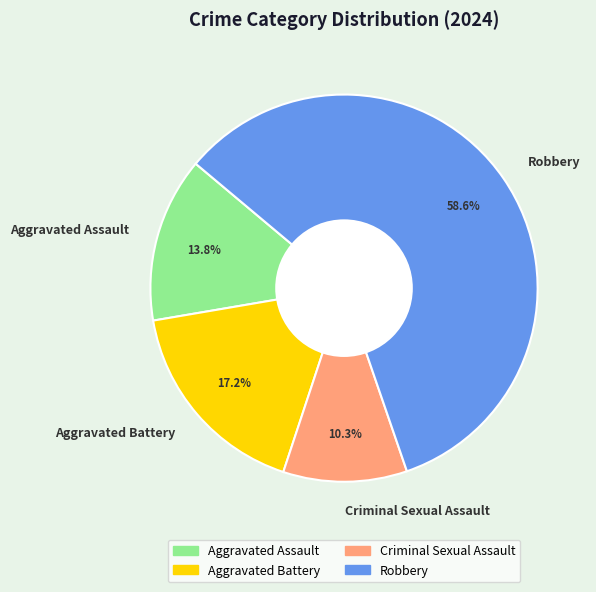

Rank the categories by value from lowest to highest.

Criminal Sexual Assault, Aggravated Assault, Aggravated Battery, Robbery